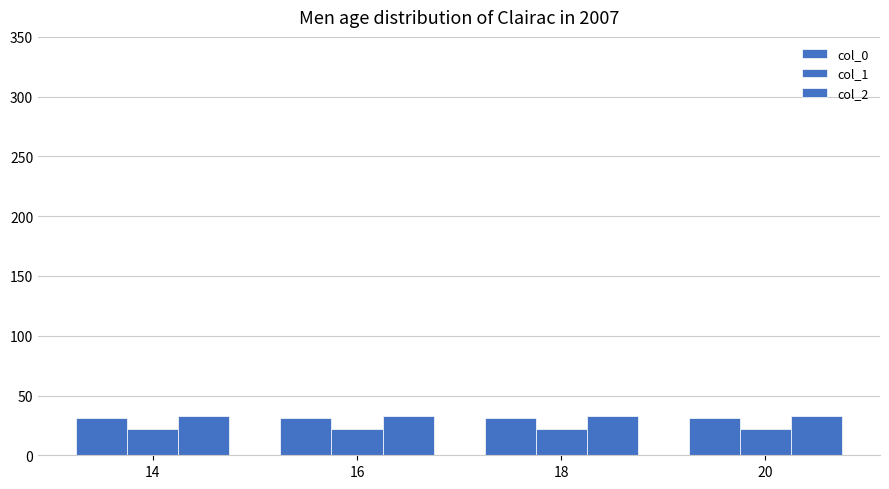

What is the sum of the col_2 values at 18 and 16?

66